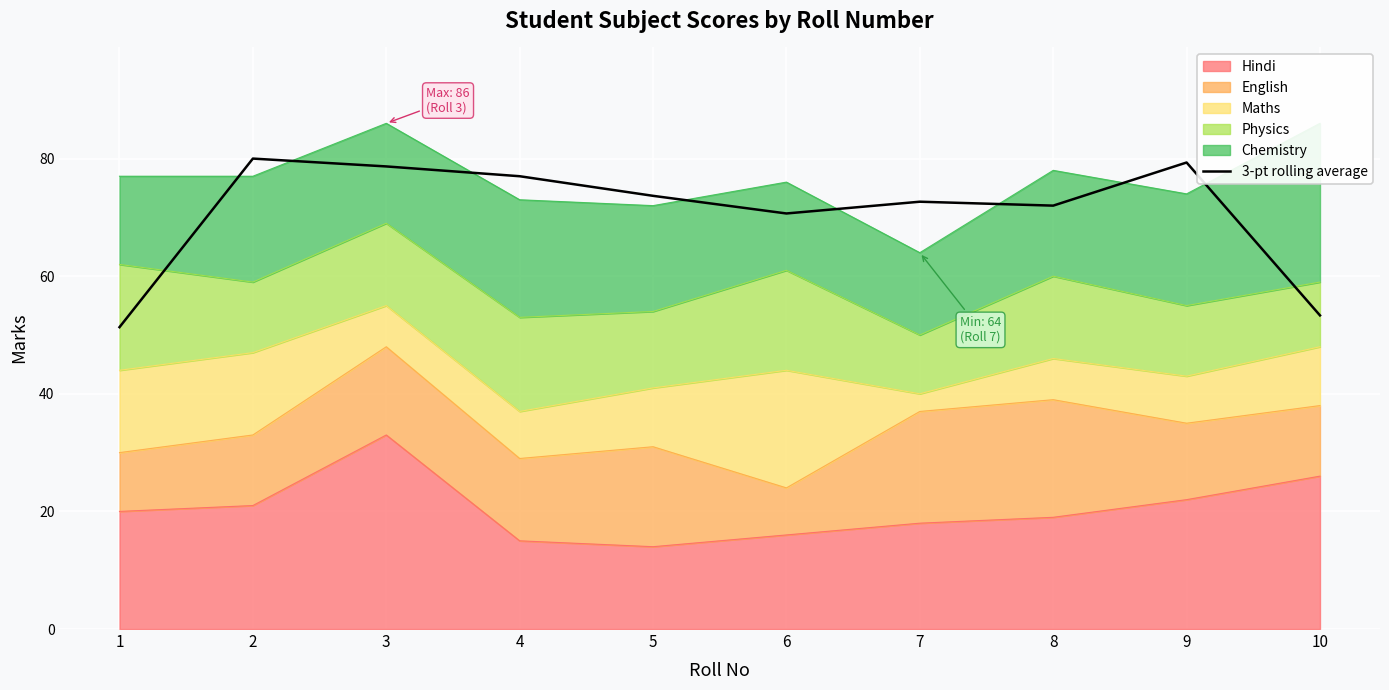

The chart shows a value of 73.7 at 5. True or false?

True